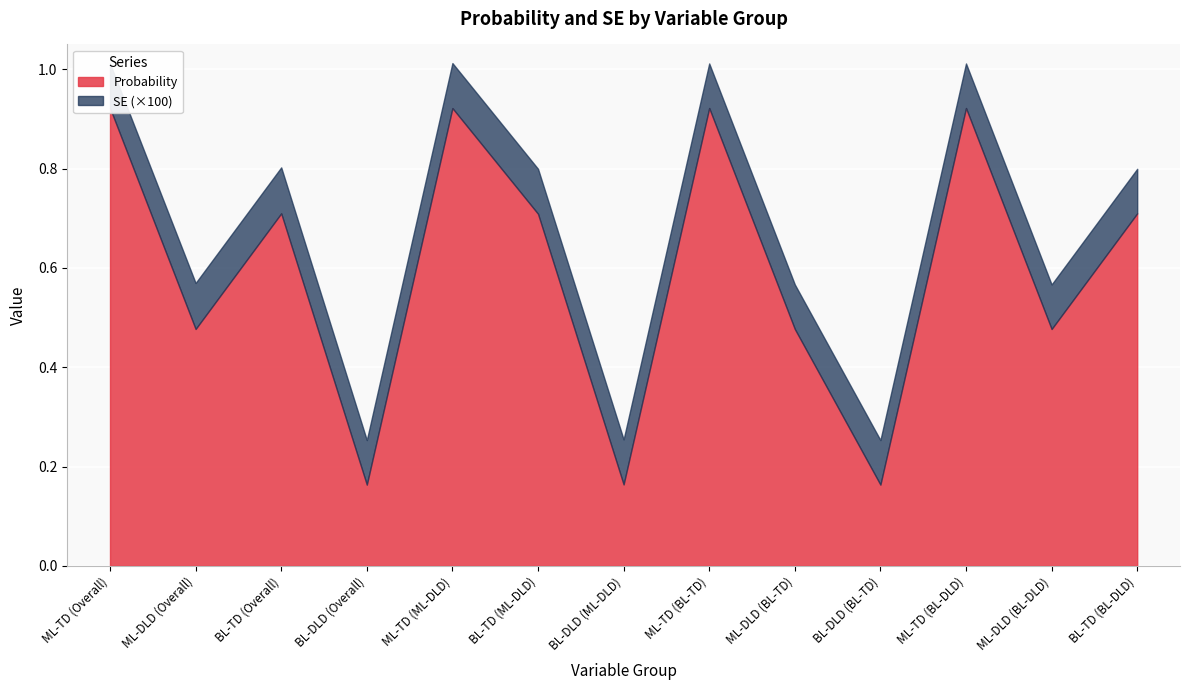

Reading left to right, what are all the values shown in this chart?

Probability: 0.9	0.5	0.7	0.2	0.9	0.7	0.2	0.9	0.5	0.2	0.9	0.5	0.7
SE: 0.0	0.0	0.0	0.0	0.0	0.0	0.0	0.0	0.0	0.0	0.0	0.0	0.0